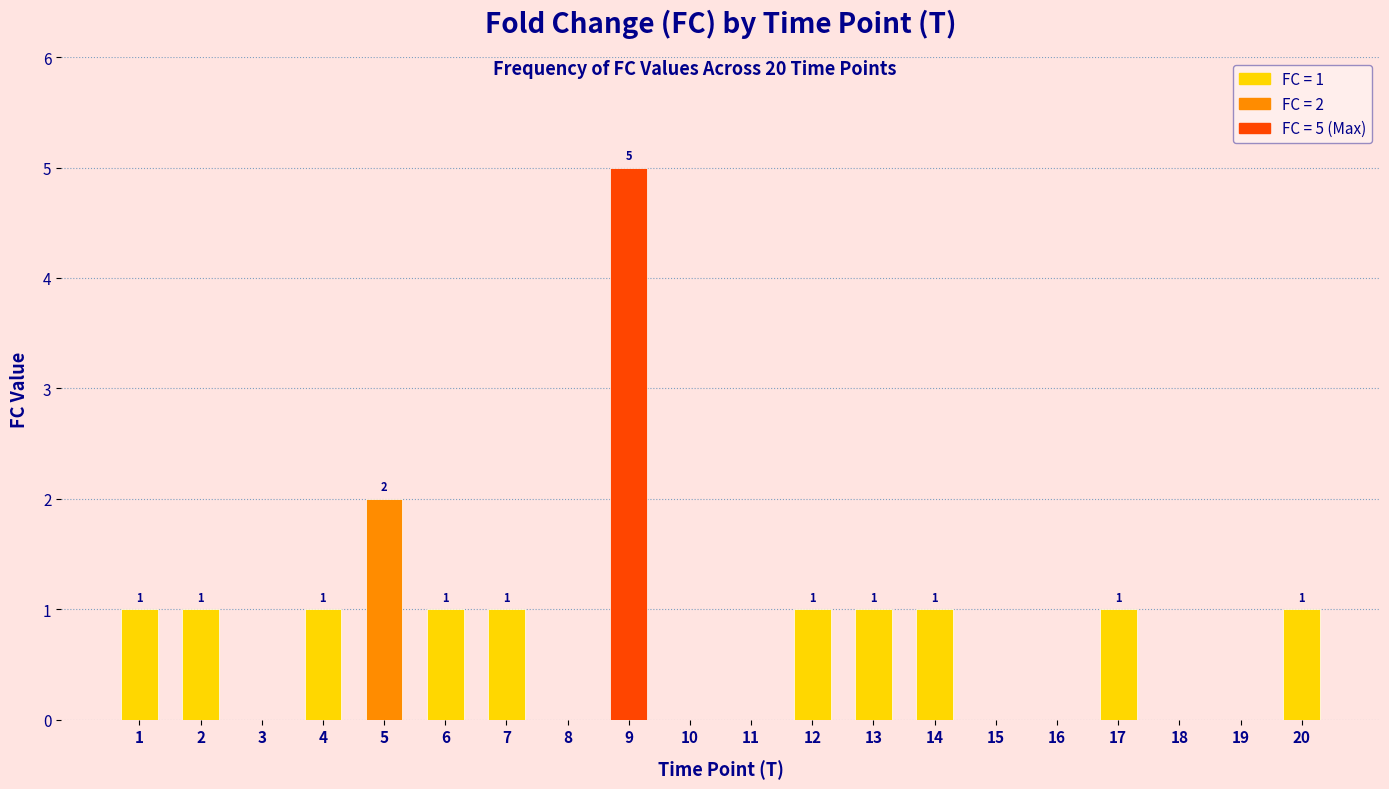

The value at 7 is 1. True or false?

True